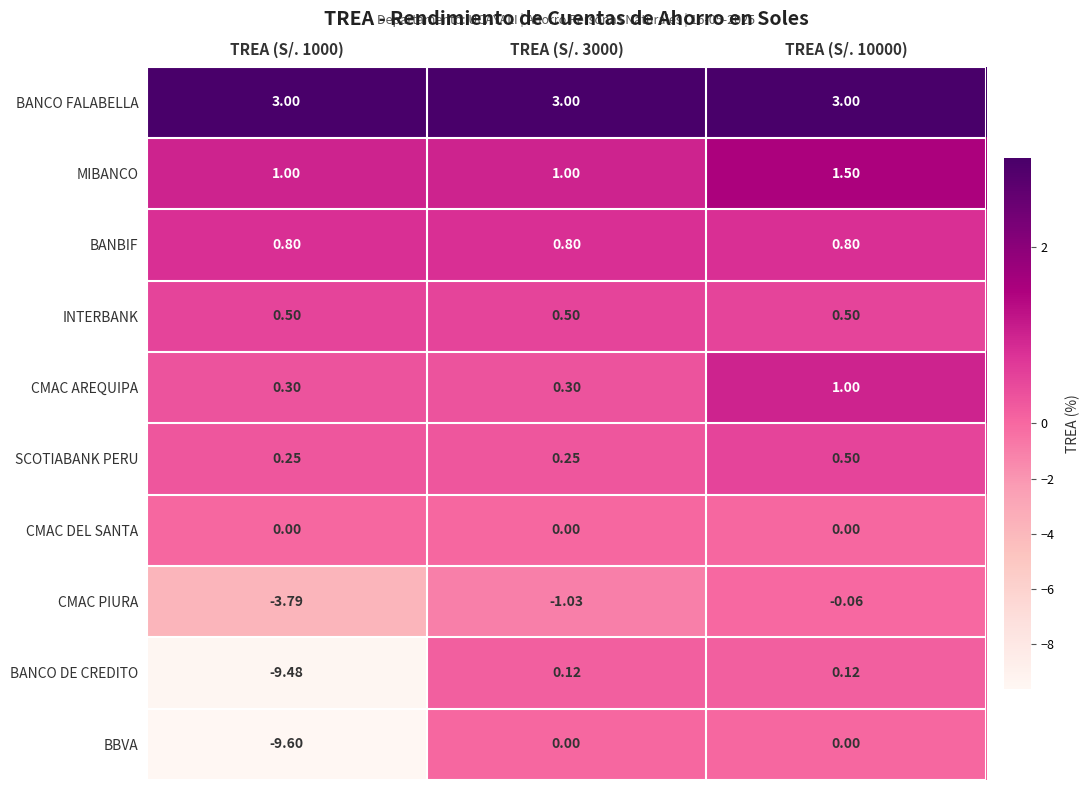

Which series changed the most between TREA (S/. 3000) and TREA (S/. 10000)?

CMAC PIURA